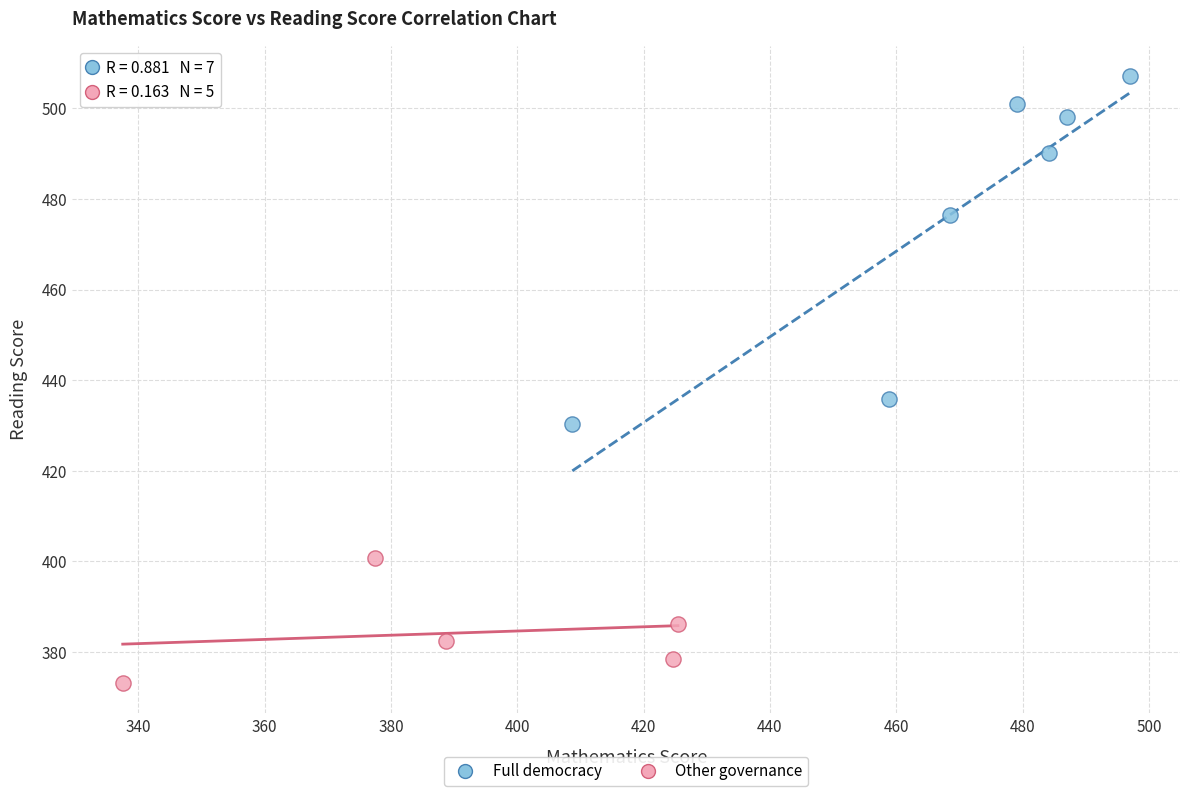

Which series has the largest Y range (max minus min)?

Full democracy